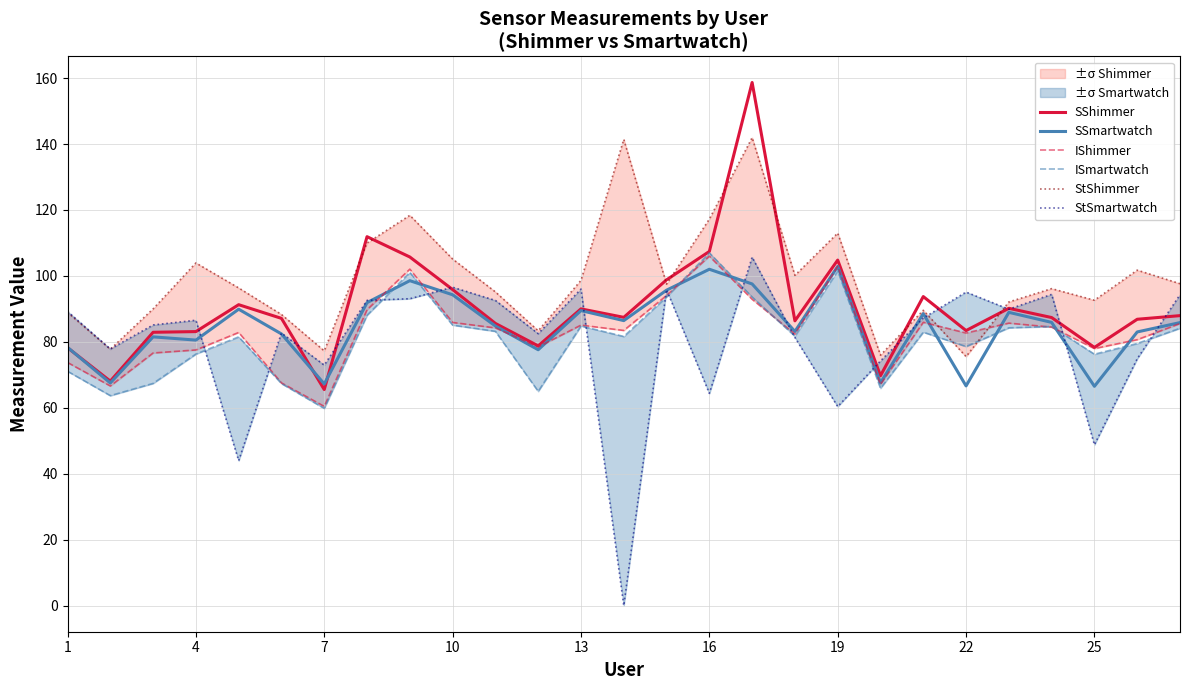

True or false: SSmartwatch has a value of 102.9 at 19.

True